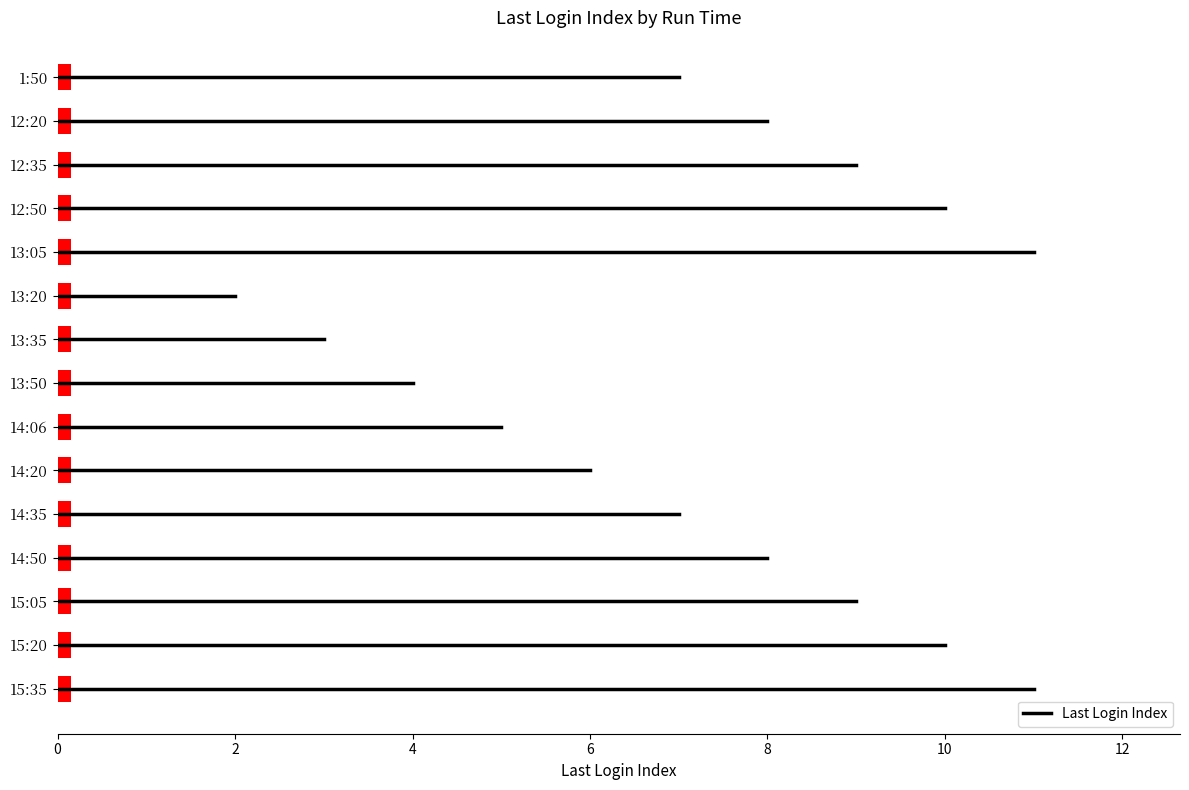

True or false: the data shows 5 at 14:06.

True